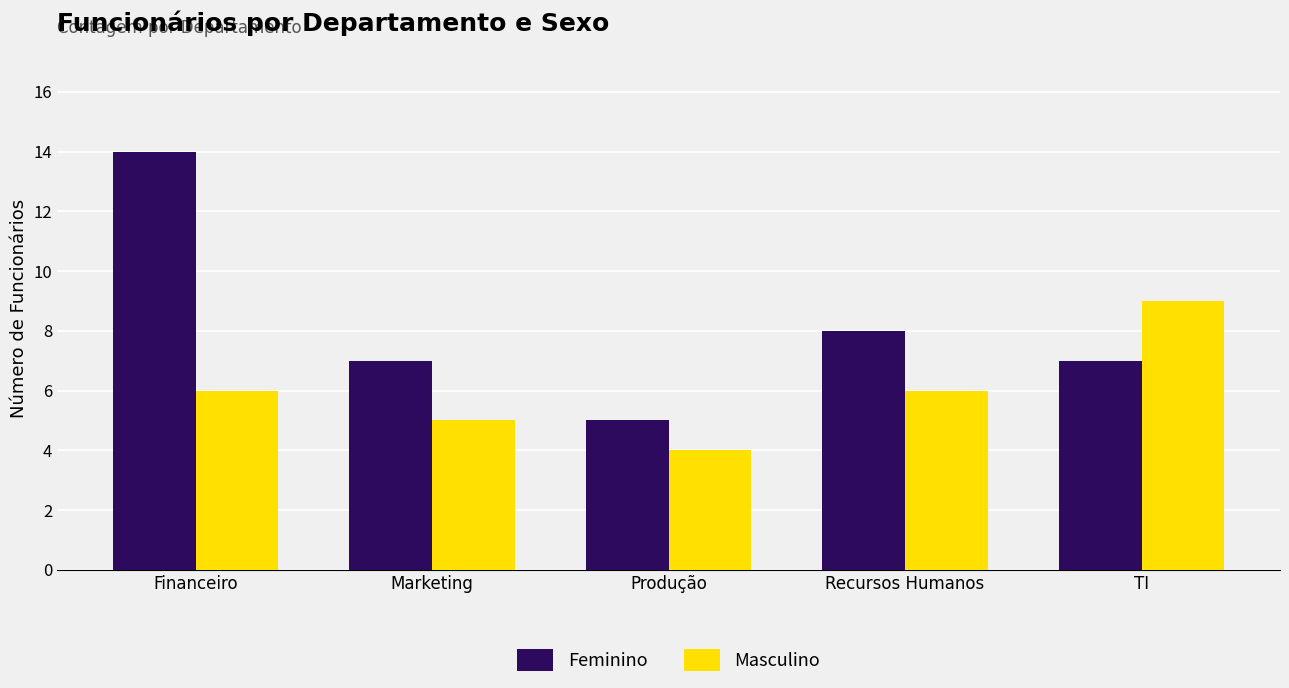

At which label does Feminino reach its minimum?

Produção